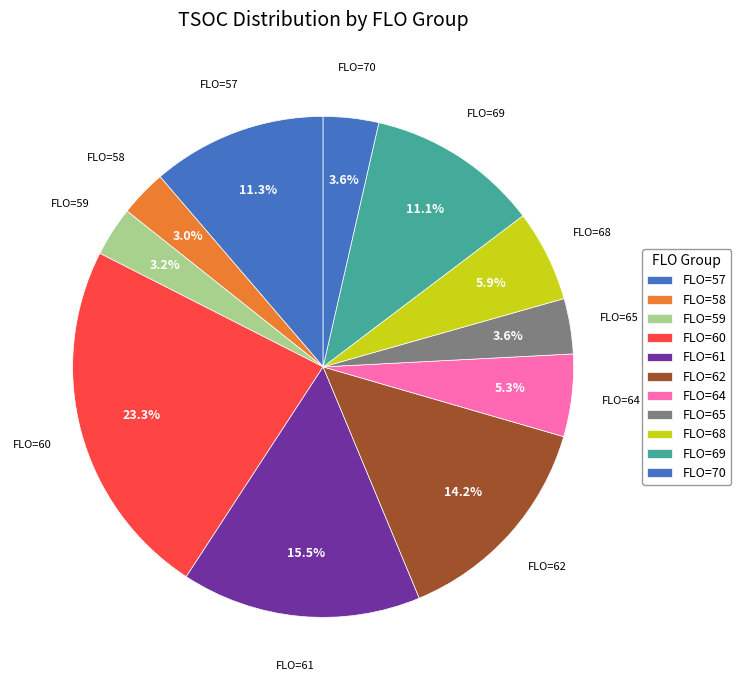

How many segments does this pie chart have?

11